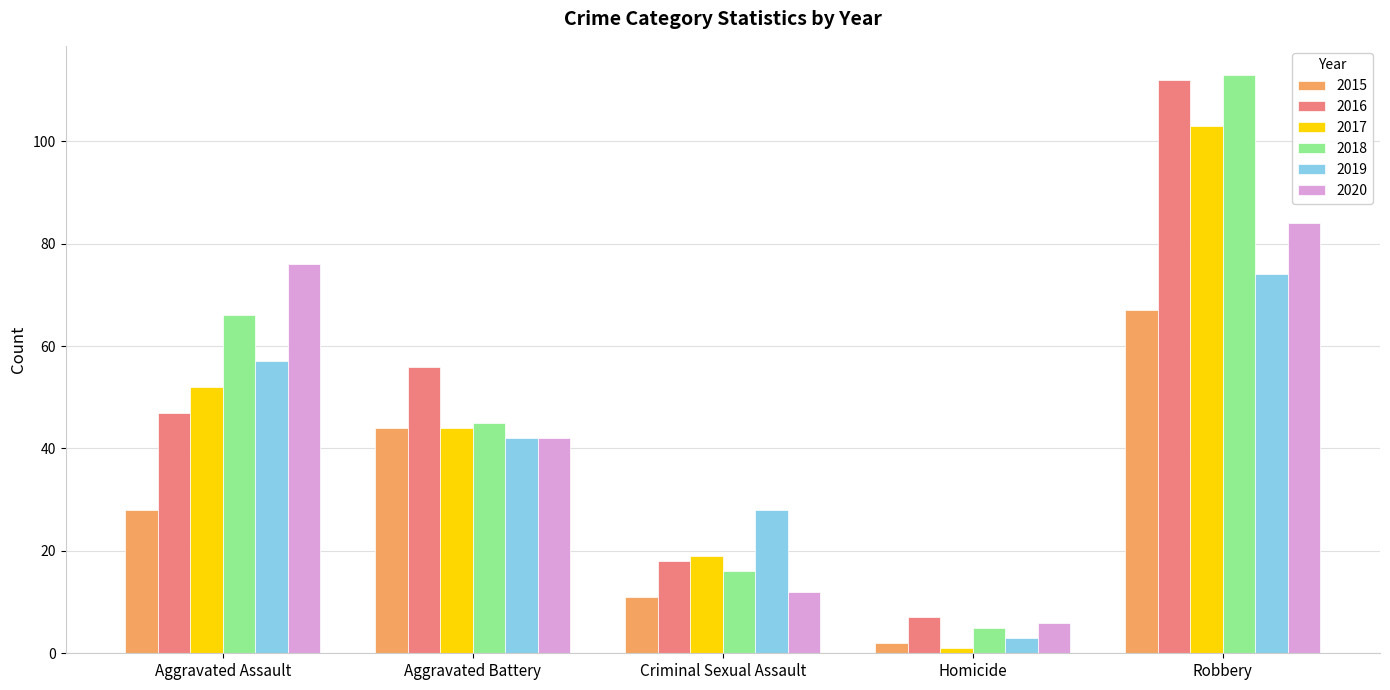

Does the chart contain stacked bars?

No